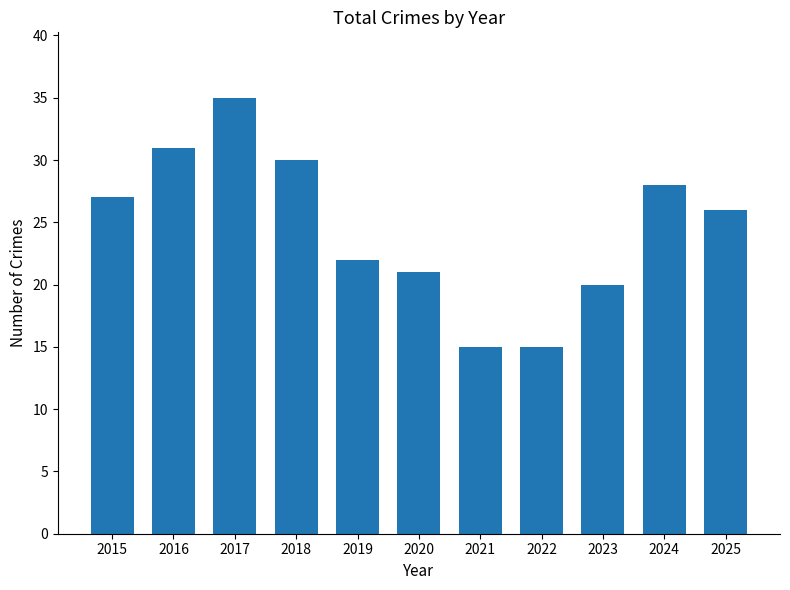

What is the maximum value shown in the chart?

35